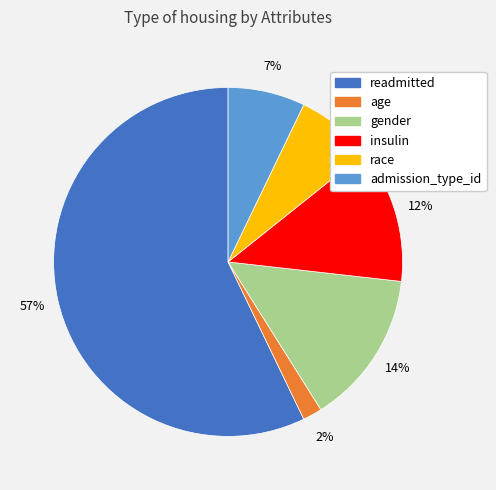

Does insulin represent more than half of the total?

No